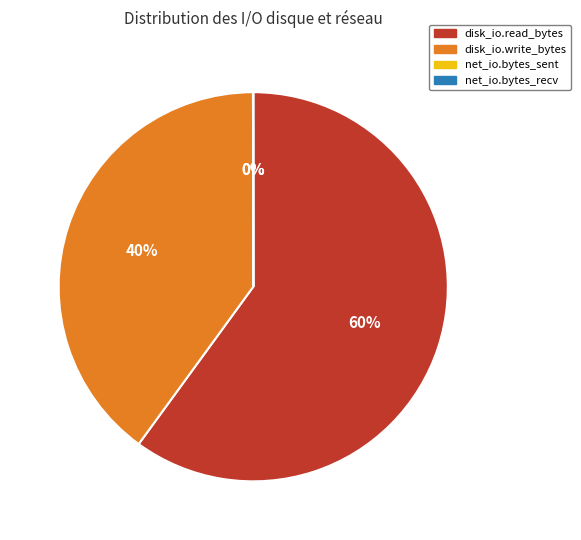

The disk_io.write_bytes slice represents 40% of the pie. True or false?

True